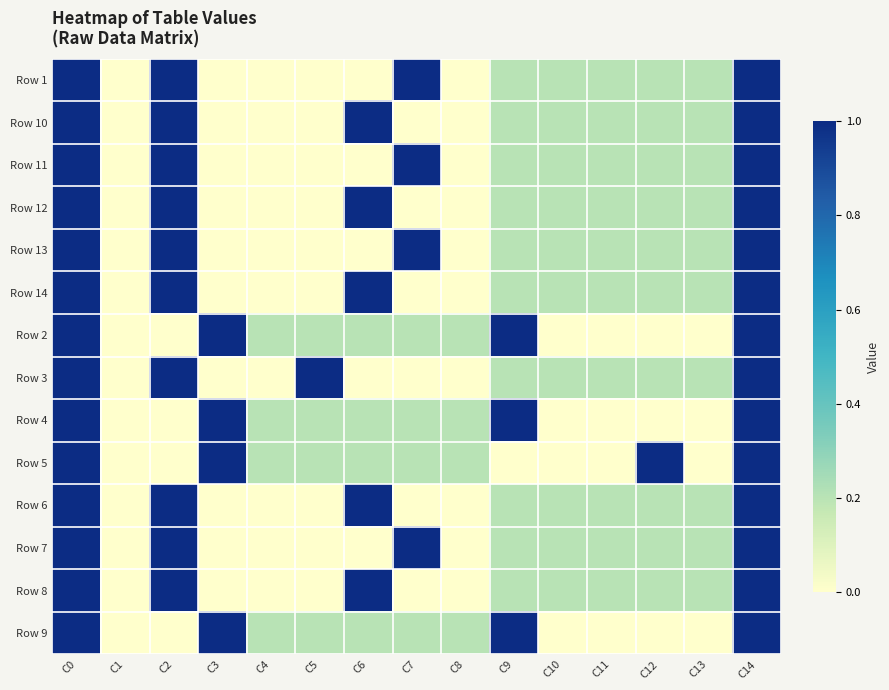

Which has a higher value, C10 or C9?

C10